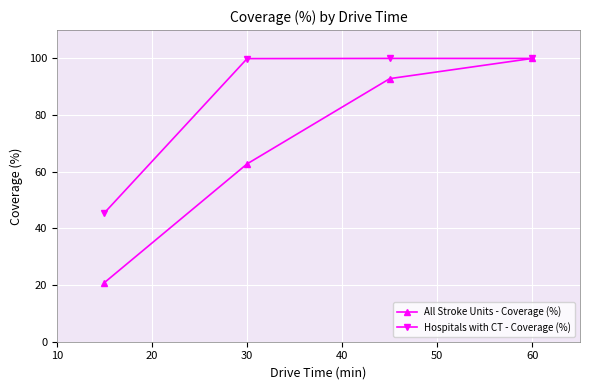

What is the highest value of the All Stroke Units - Coverage (%) series?

100.0